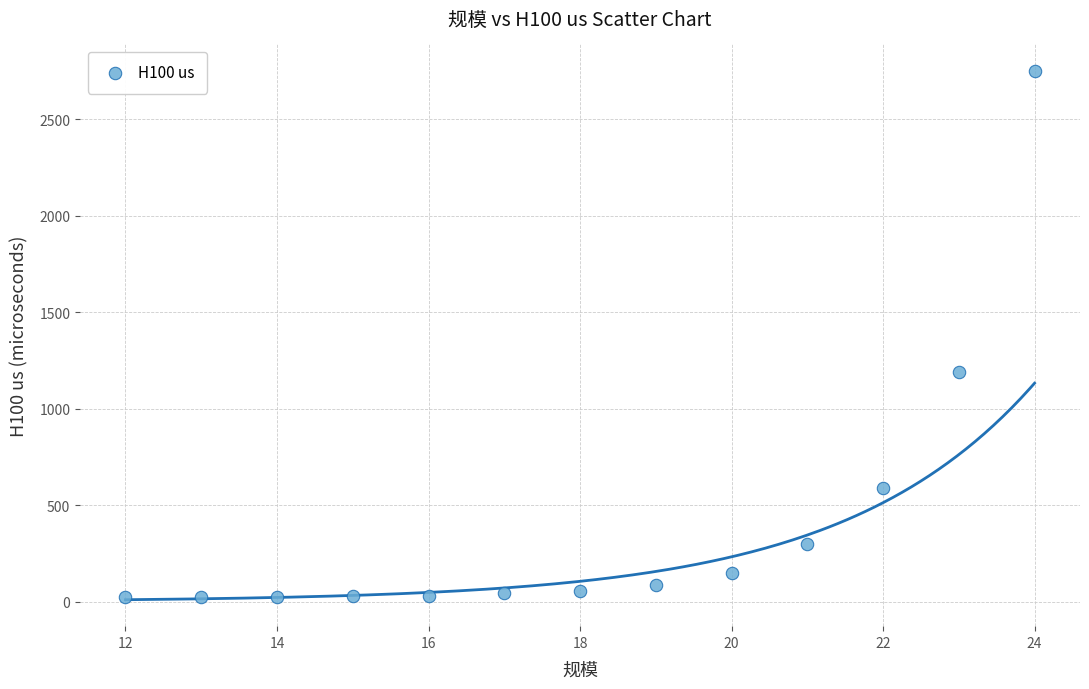

What Y value in the scatter plot is closest to 1386?

1189.4